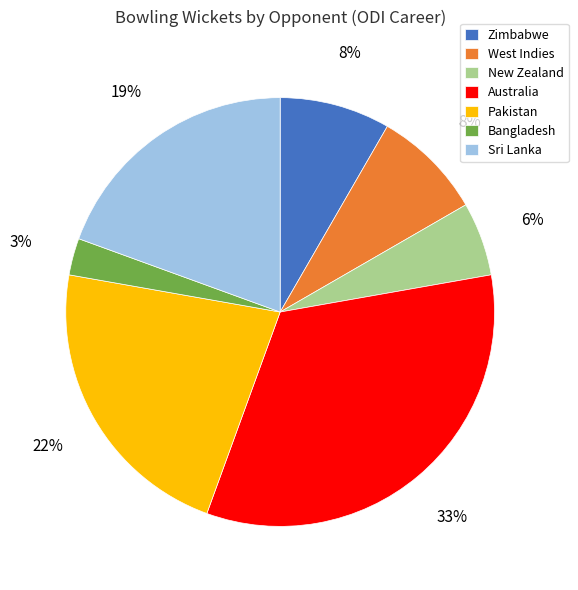

To the nearest percent, what is the average slice percentage?

14%